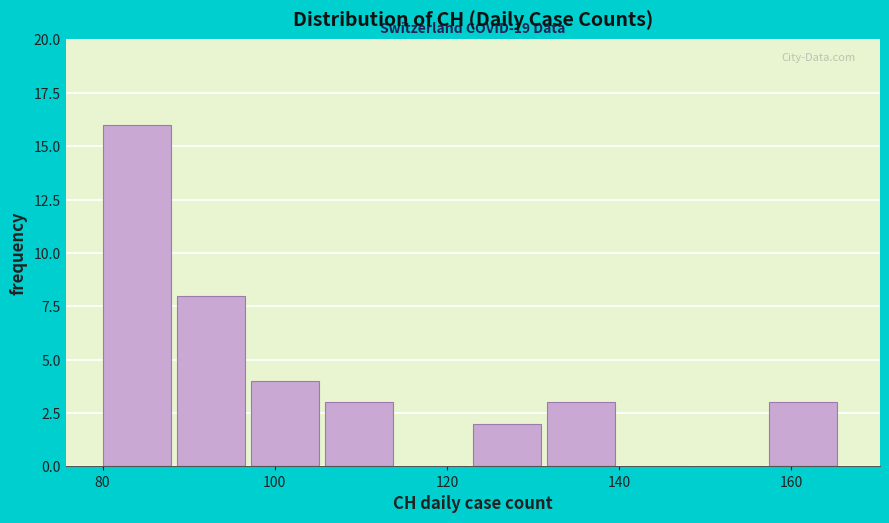

Over which range of the x-axis is the bar tallest?

80.0 to 88.6